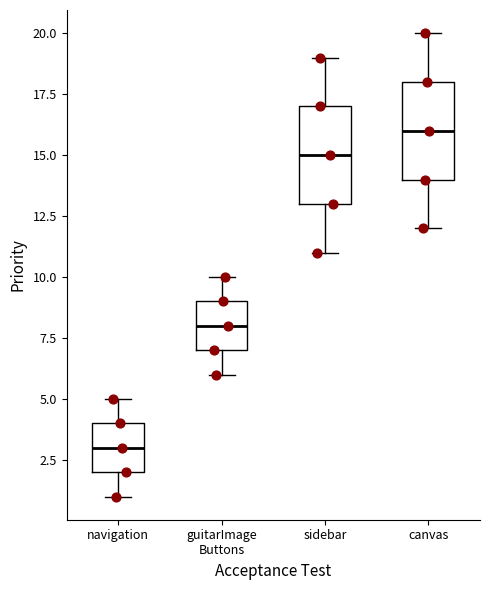

Where does the upper whisker of the box for navigation end on the y-axis? The values are not printed on the chart, so give them approximately, as read against the axis.

5